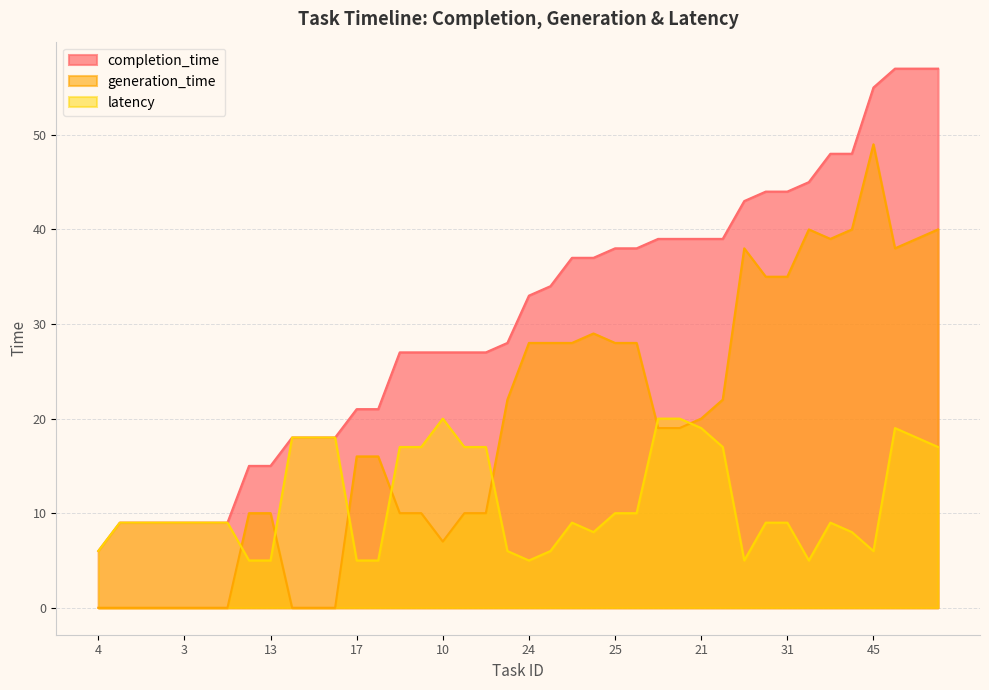

At which category does latency reach its first local valley?

24